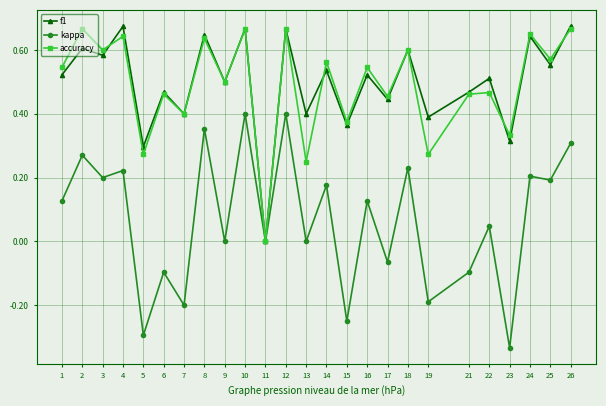

What is the total value across all series at 9?

1.0